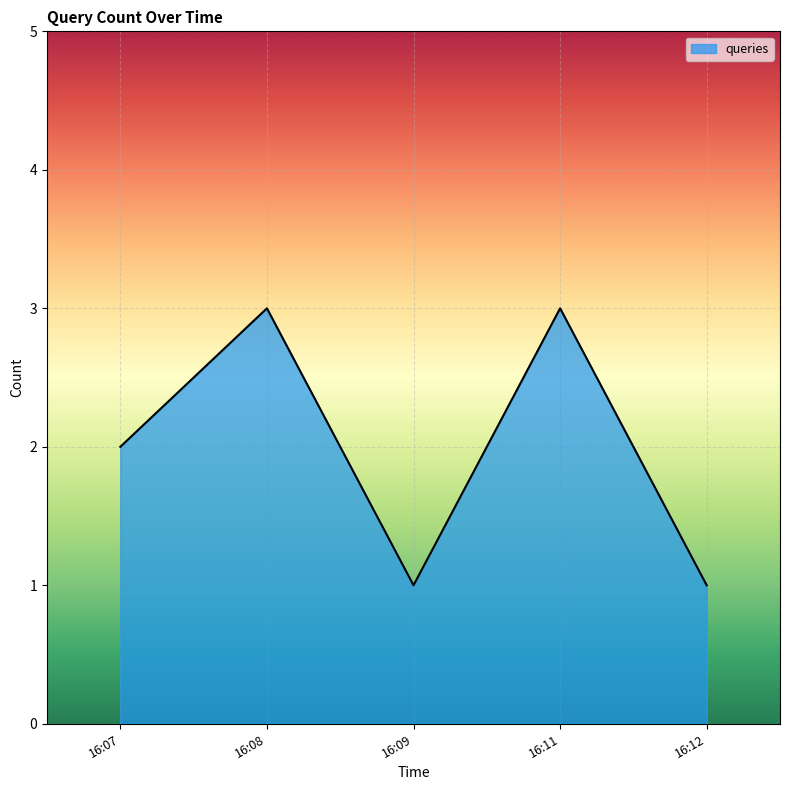

What is the sum of all values?

10